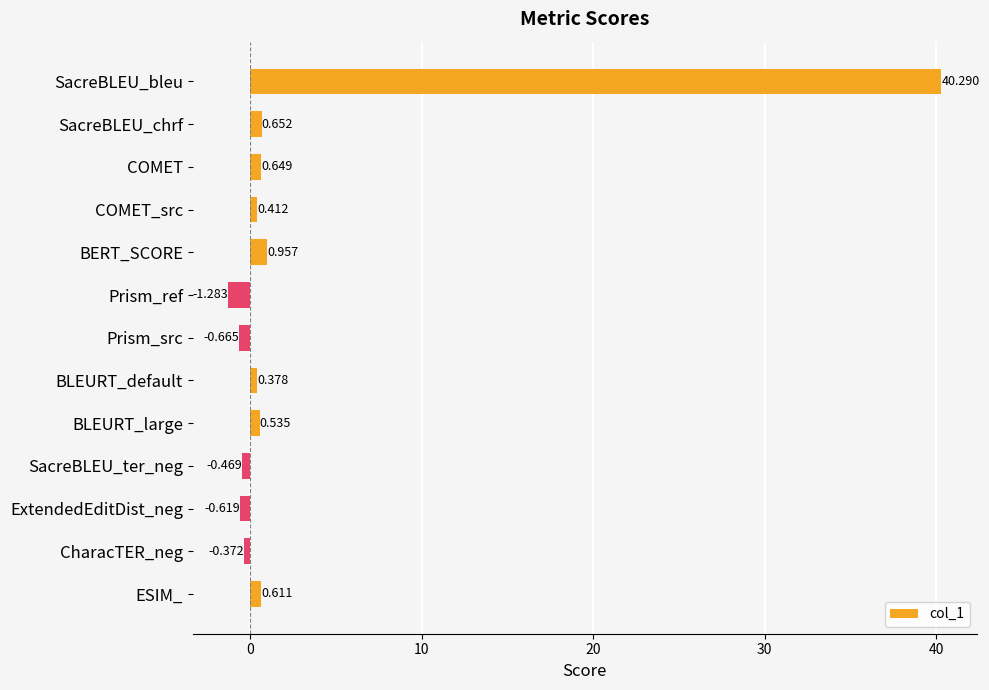

Are the bars horizontal?

Yes